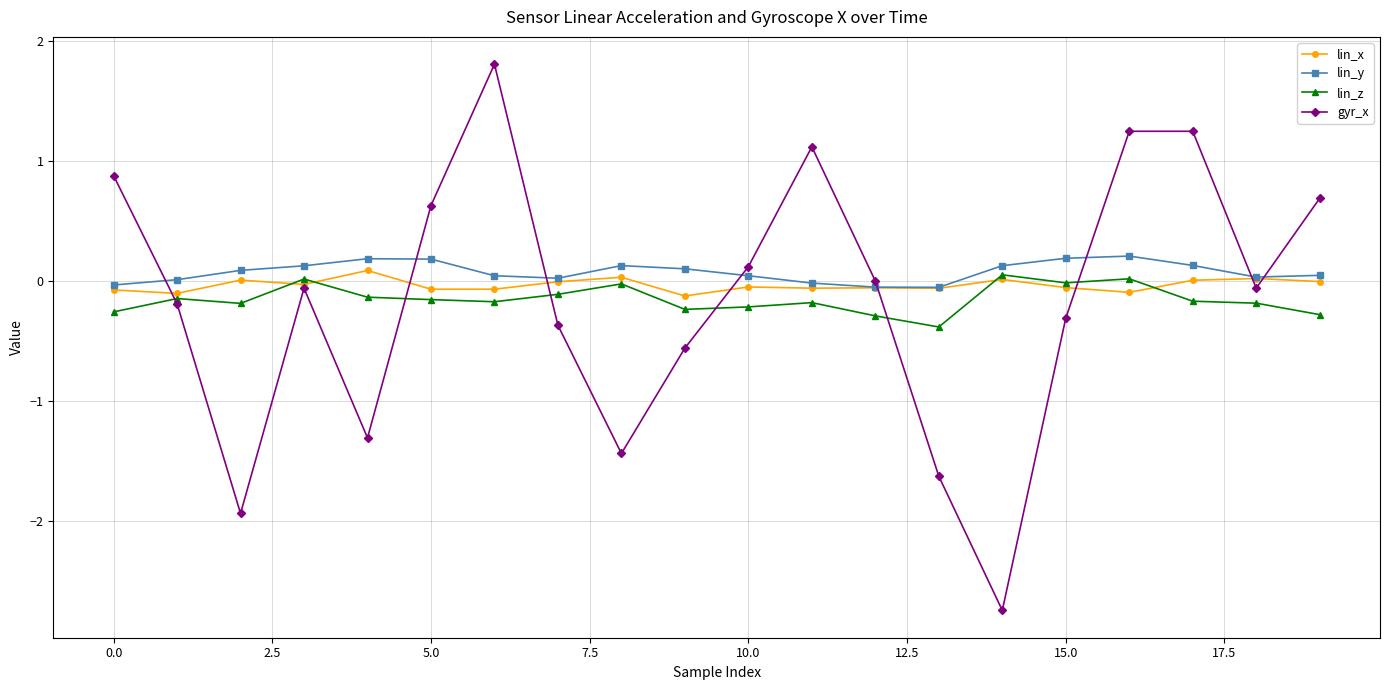

True or false: lin_x has more than 2 points higher than both neighbors.

True